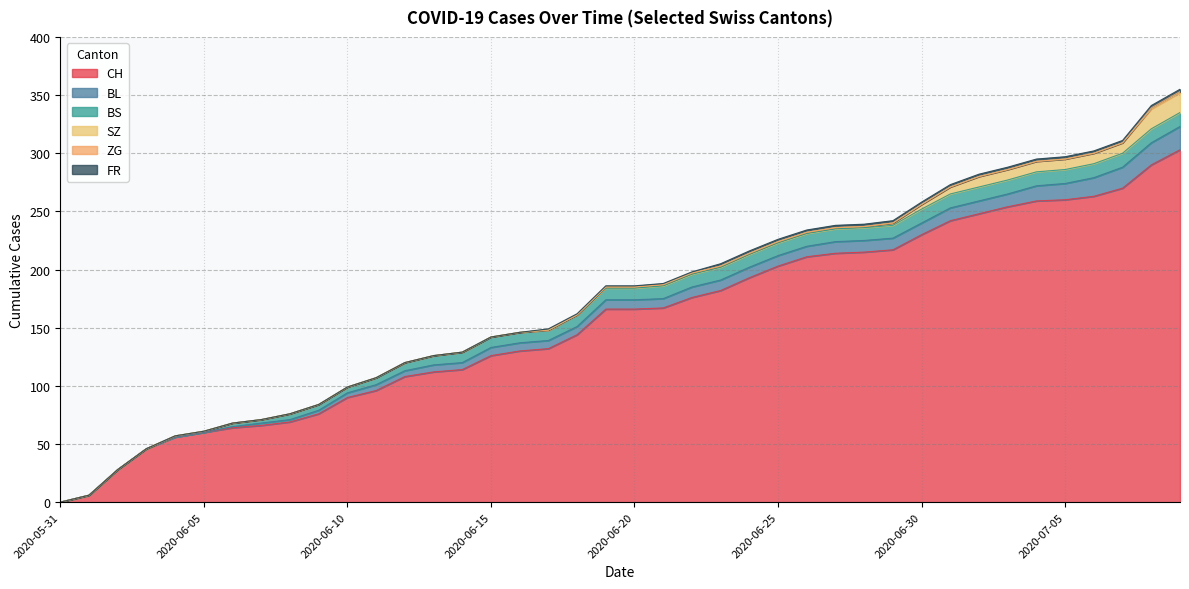

At how many categories does at least one series exceed 4?

39